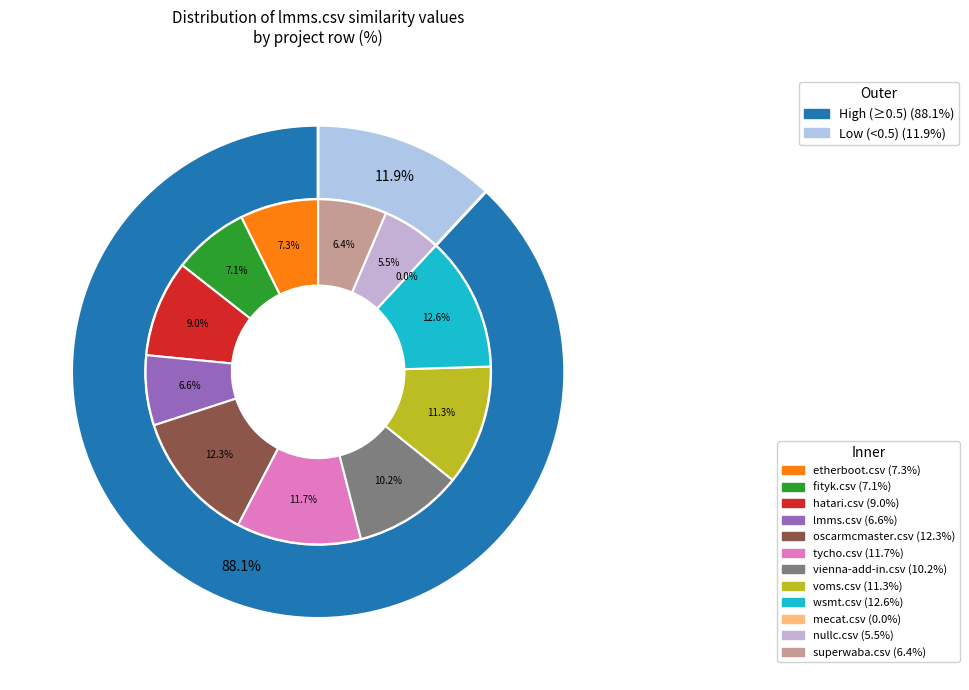

To the nearest percent, what is the difference between the largest and smallest slice percentages?

13%